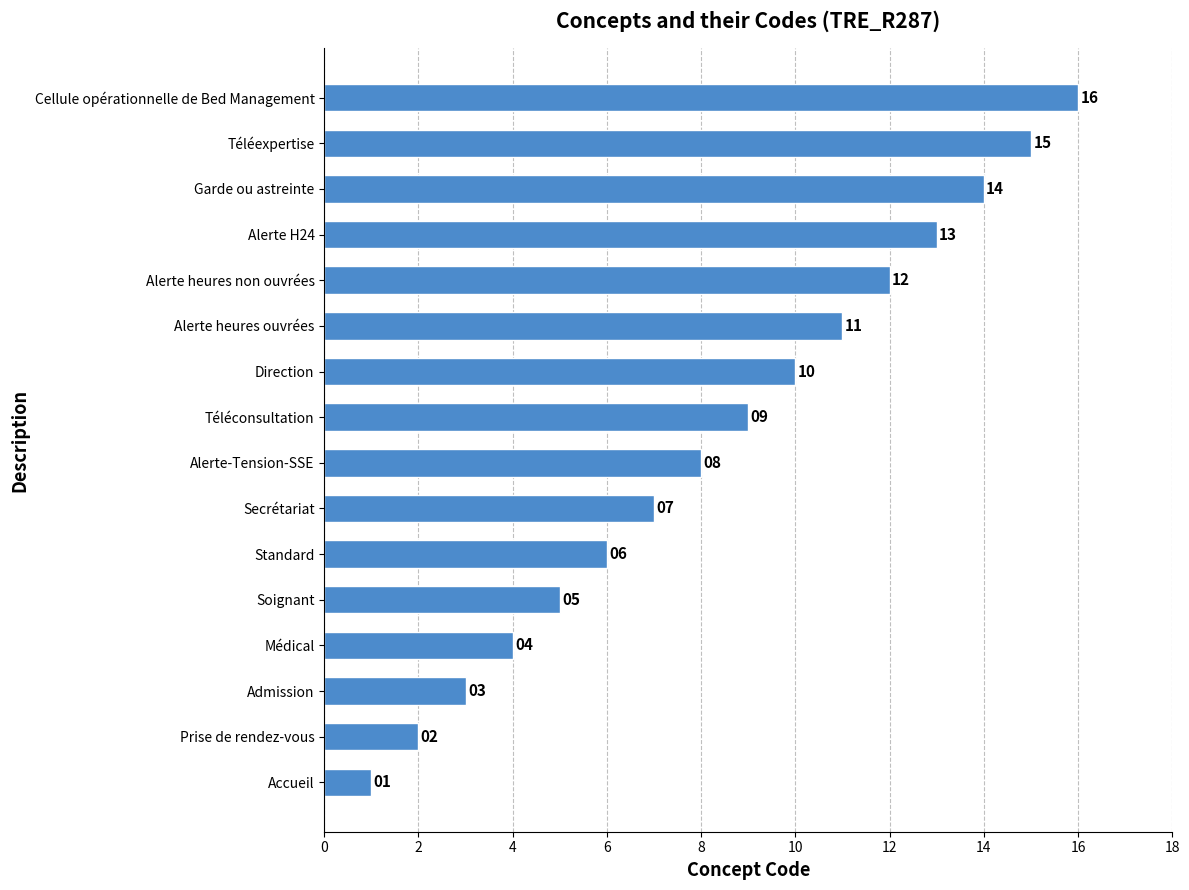

What is the sum of all values?

136